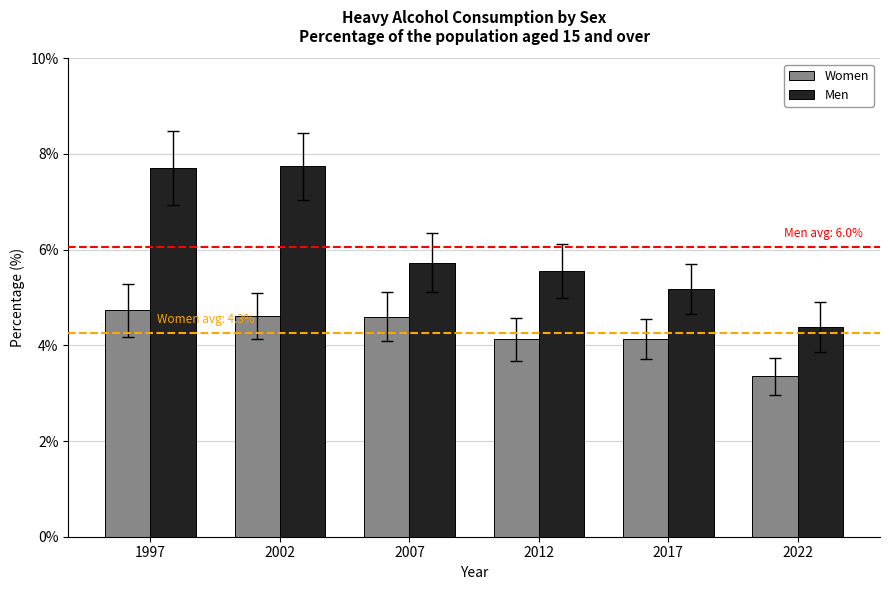

What is the spread (max minus min) of values at 2017?

1.0